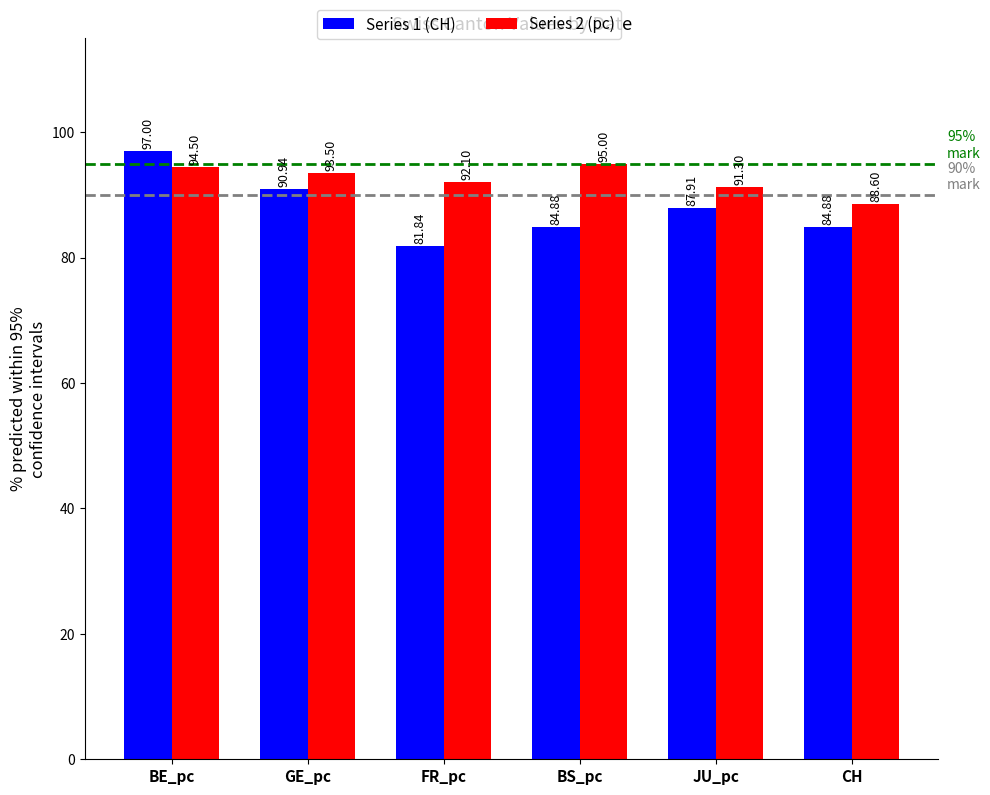

What is the value of the Series 1 (CH) bar at the 3rd from the left?

81.8